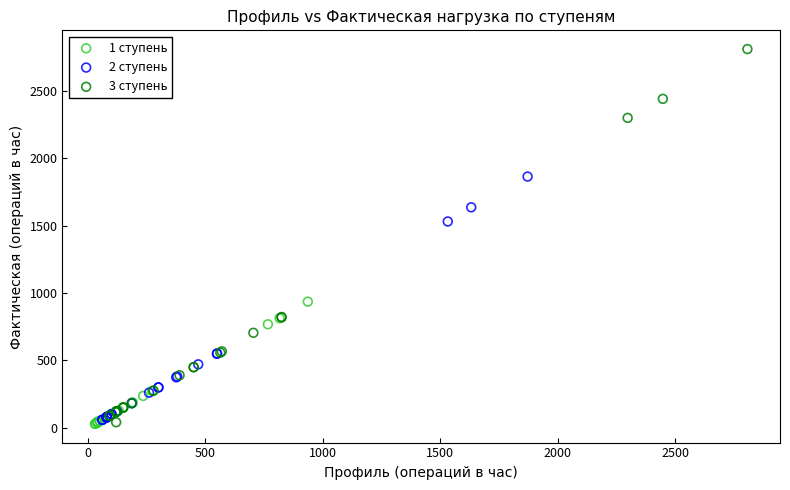

Which series has the widest spread of Y values?

3 ступень